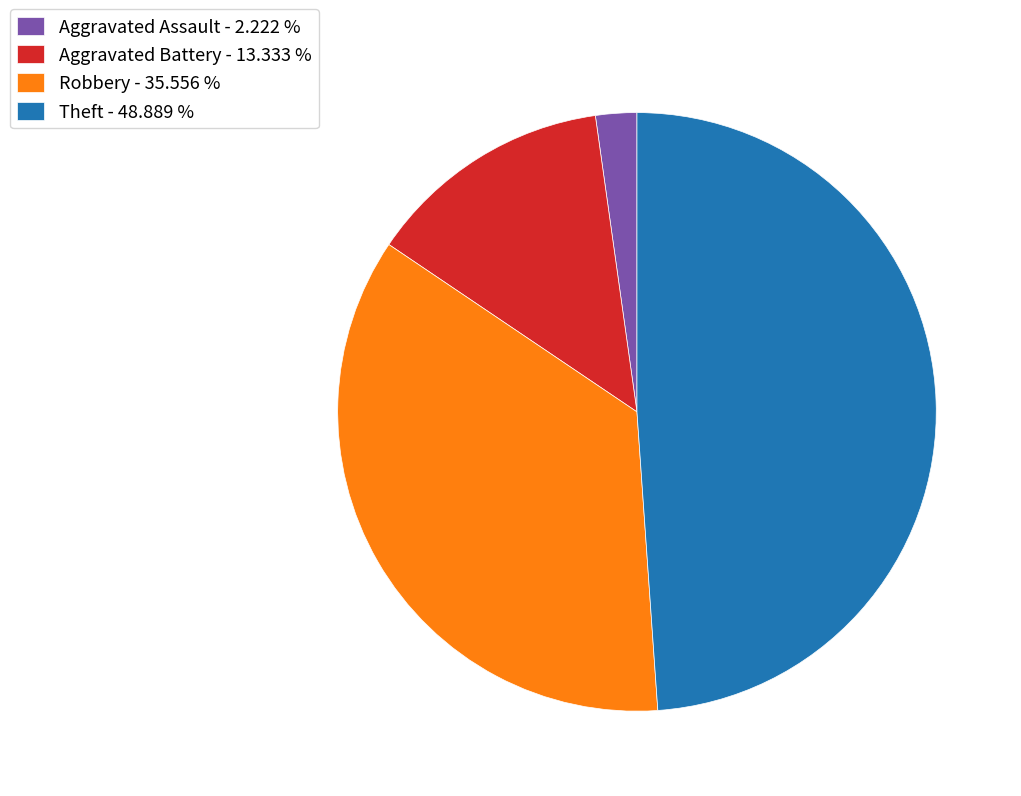

Count the number of slices in the pie.

4